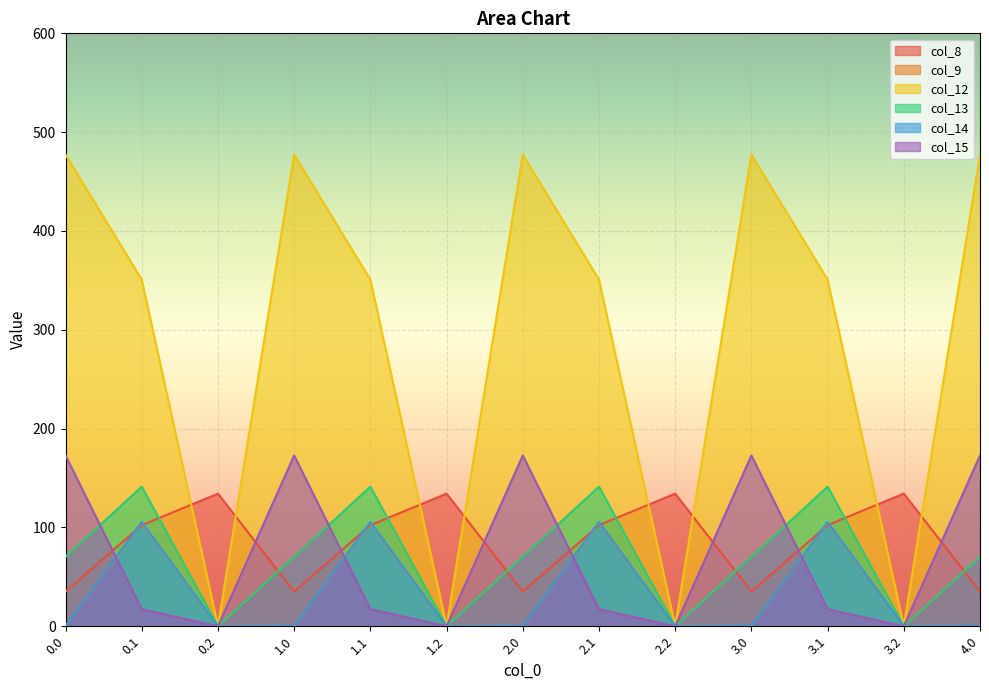

Where do col_12 and col_8 first cross each other?

0.1 and 0.2